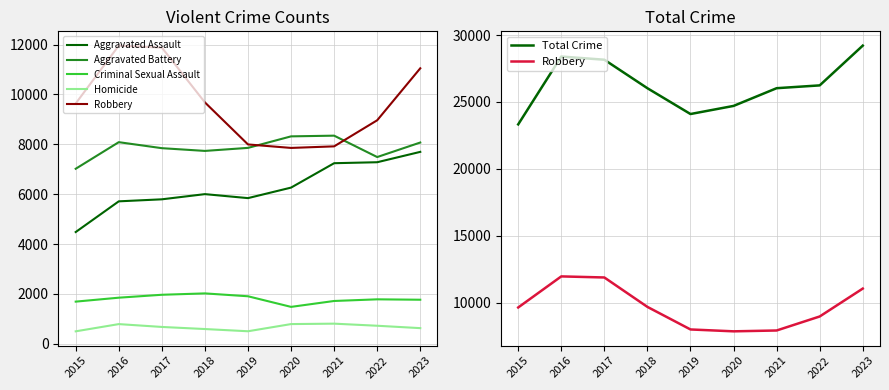

Does the chart have visible grid lines?

Yes